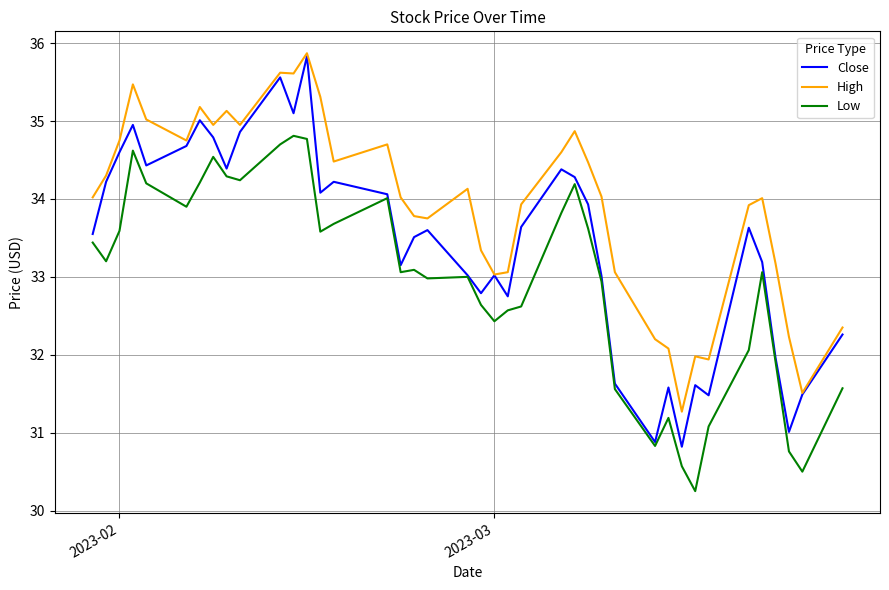

True or false: High and Low intersect in this chart.

False